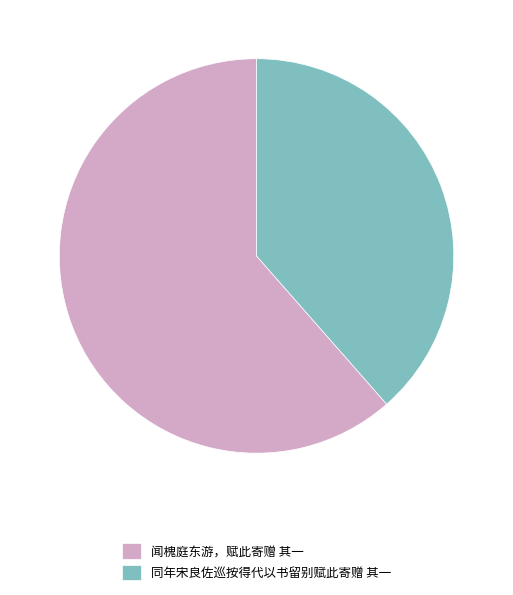

Combined, do 闻槐庭东游，赋此寄赠 其一 and 同年宋良佐巡按得代以书留别赋此寄赠 其一 account for over 50%?

Yes